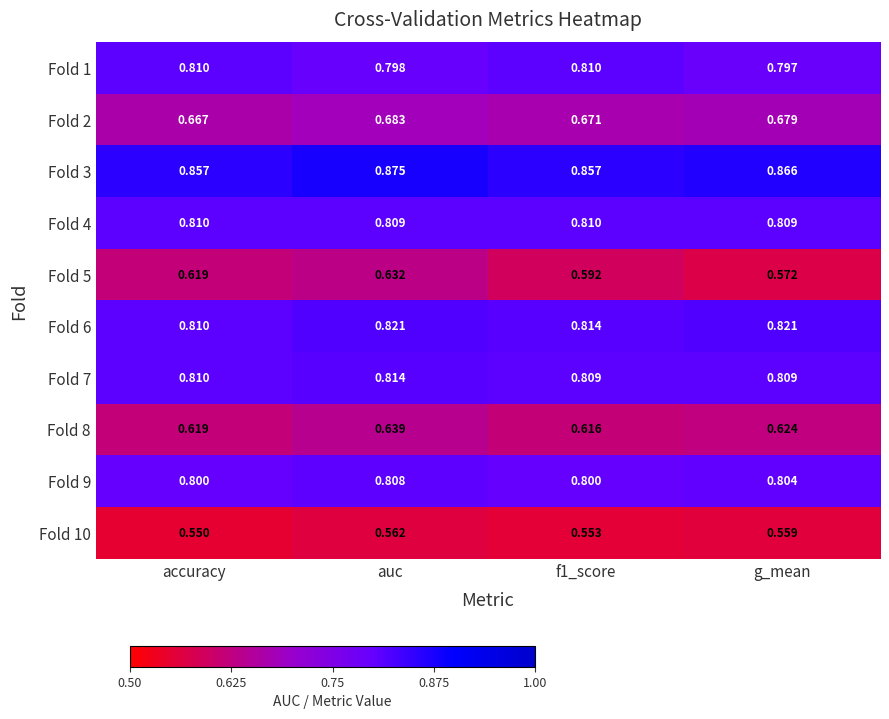

At which label is Fold 1 closest to 0?

g_mean